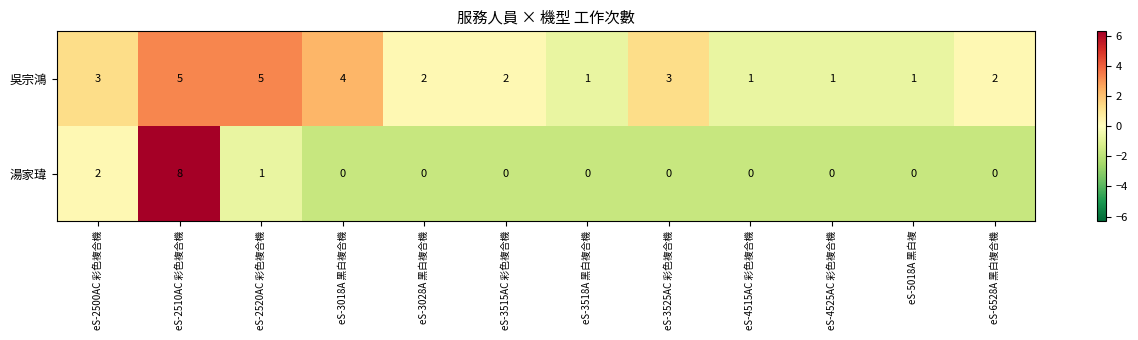

How many series are shown in this chart?

2